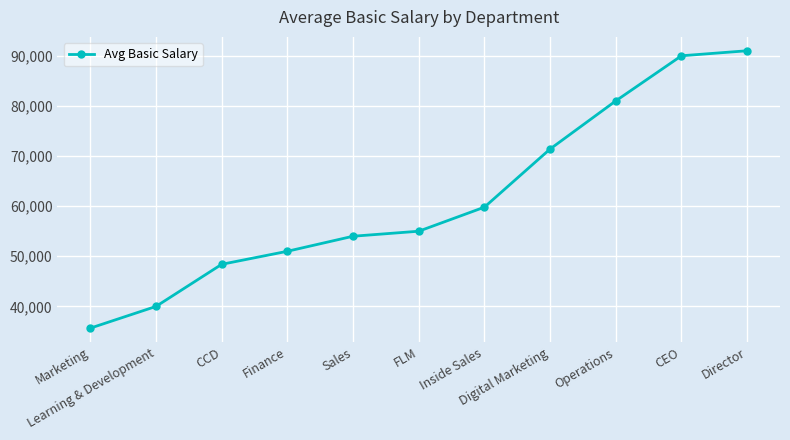

What is the minimum value shown in the chart?

35666.7